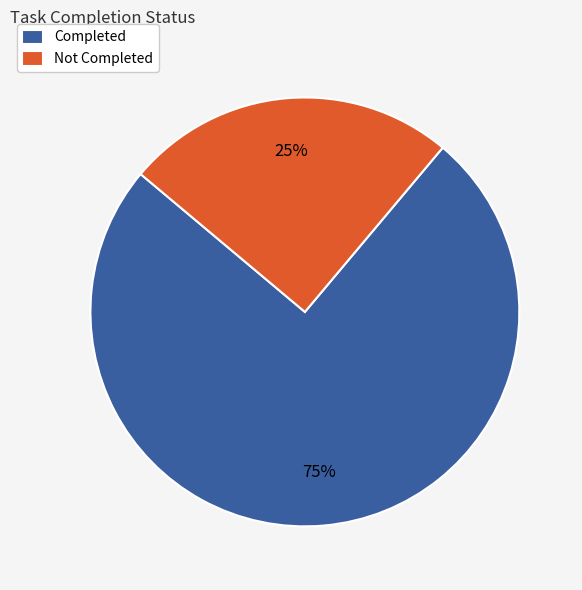

To the nearest percent, what percentage of the pie is Completed?

75%